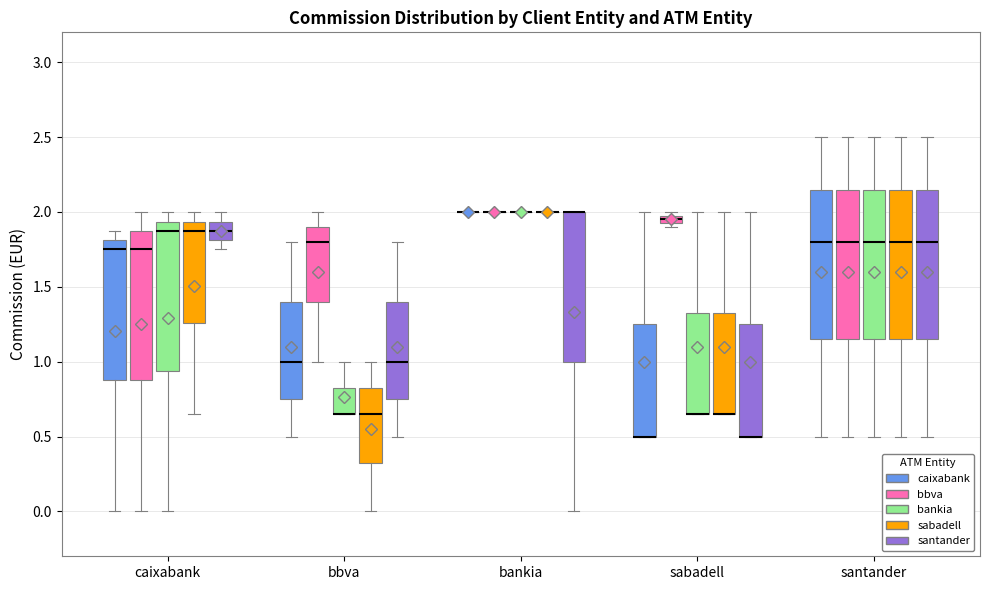

Where is the upper edge of the box for bbva (bankia) on the y-axis? The values are not printed on the chart, so give them approximately, as read against the axis.

0.85